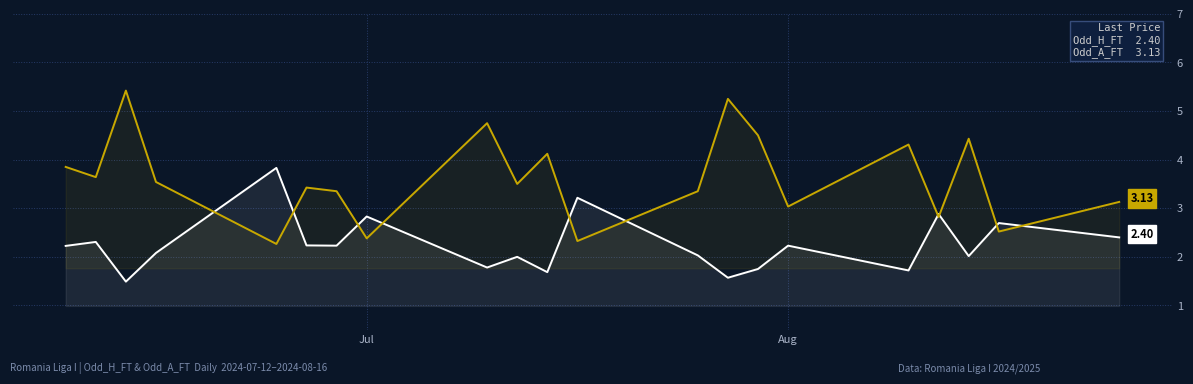

How many times do Odd_H_FT and Odd_A_FT cross each other?

10